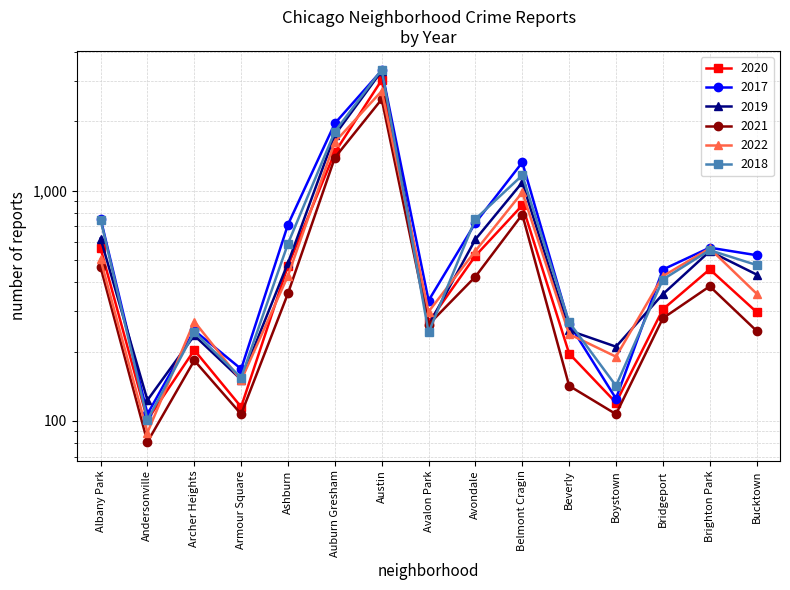

Rank the categories by 2022 value from lowest to highest.

Andersonville, Armour Square, Boystown, Beverly, Archer Heights, Avalon Park, Bucktown, Bridgeport, Ashburn, Albany Park, Avondale, Brighton Park, Belmont Cragin, Auburn Gresham, Austin